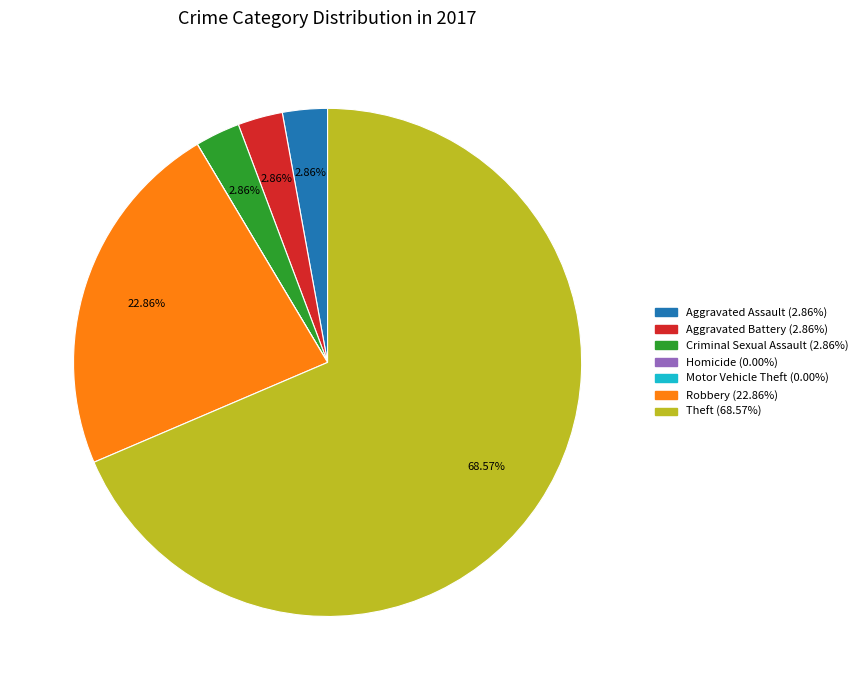

Combined, do Aggravated Assault and Aggravated Battery account for over 50%?

No